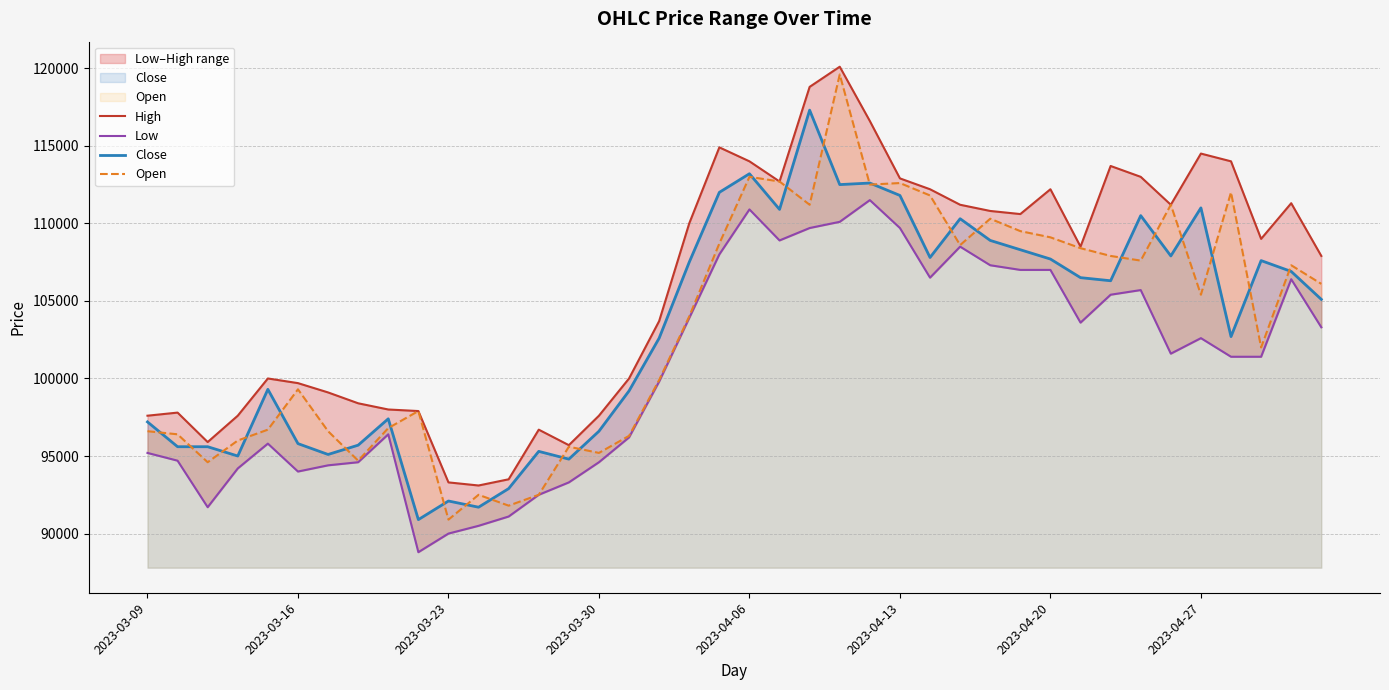

The value of Close at 2023-04-27 is 50868. True or false?

False